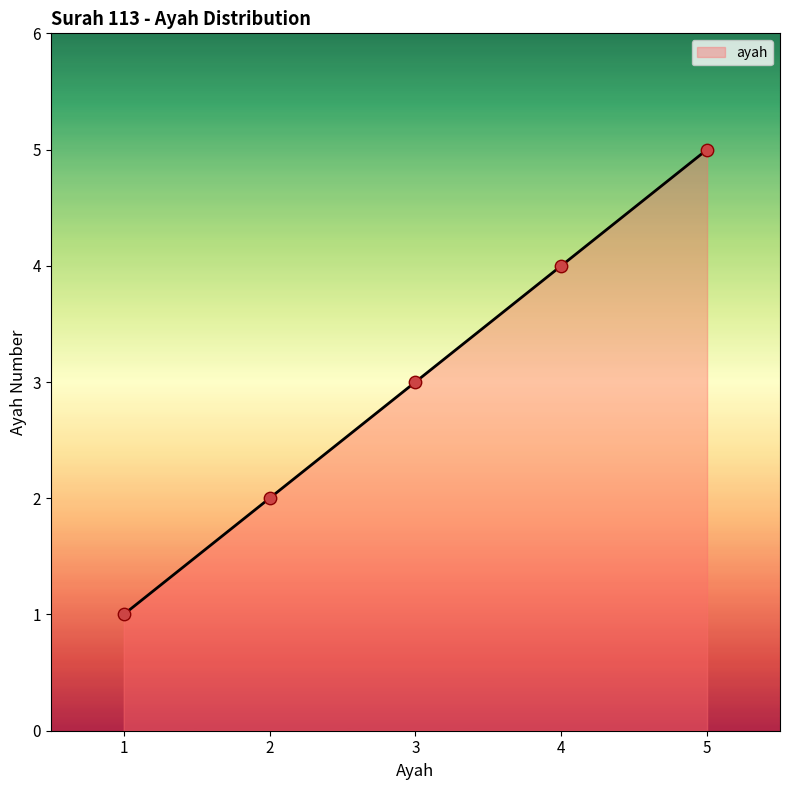

Approximately how many times larger is the value at 3 compared to 2?

1.5